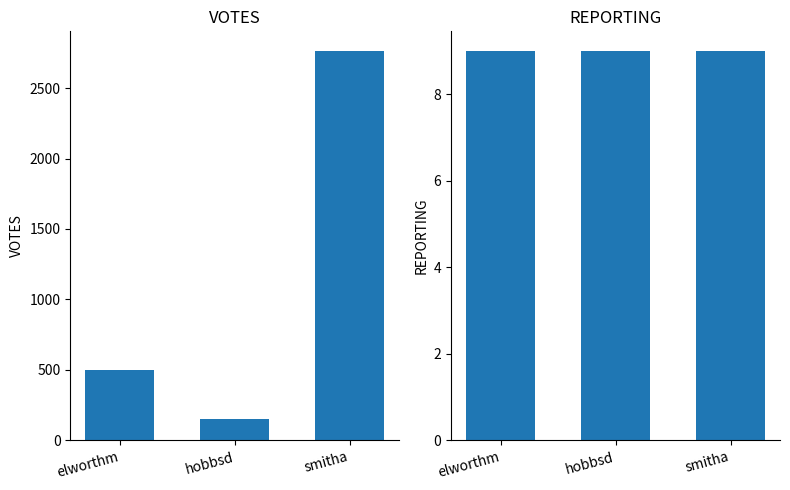

At which label does VOTES first exceed 500?

smitha